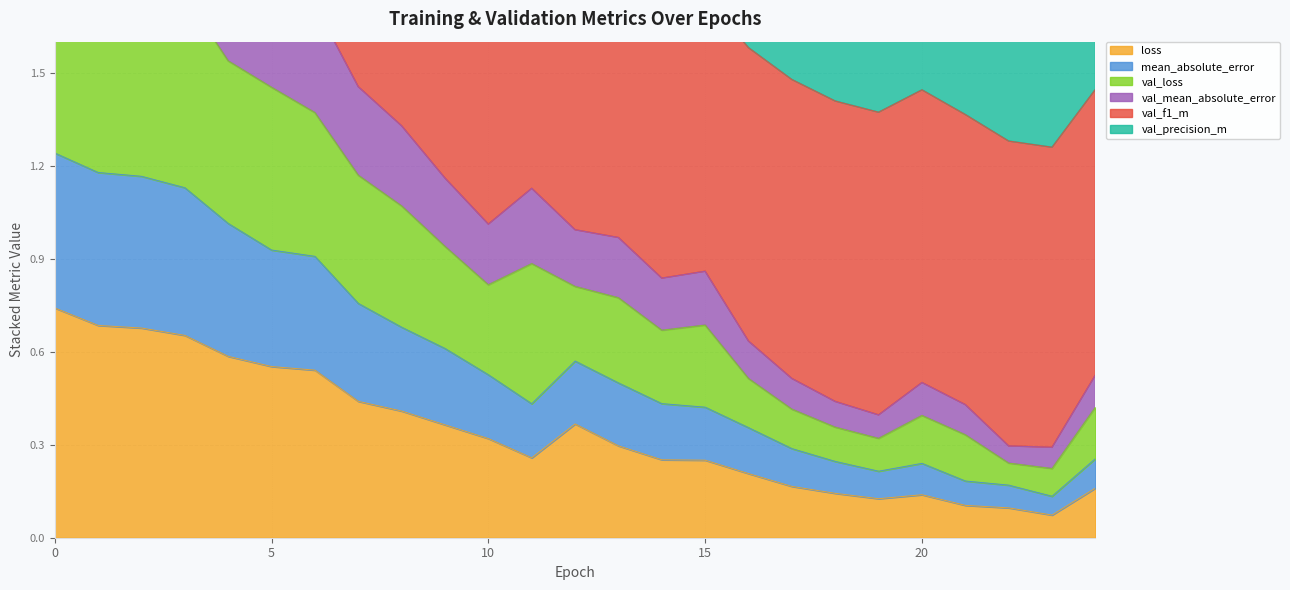

What is the value of the mean_absolute_error point at the 17th from the left?

0.4